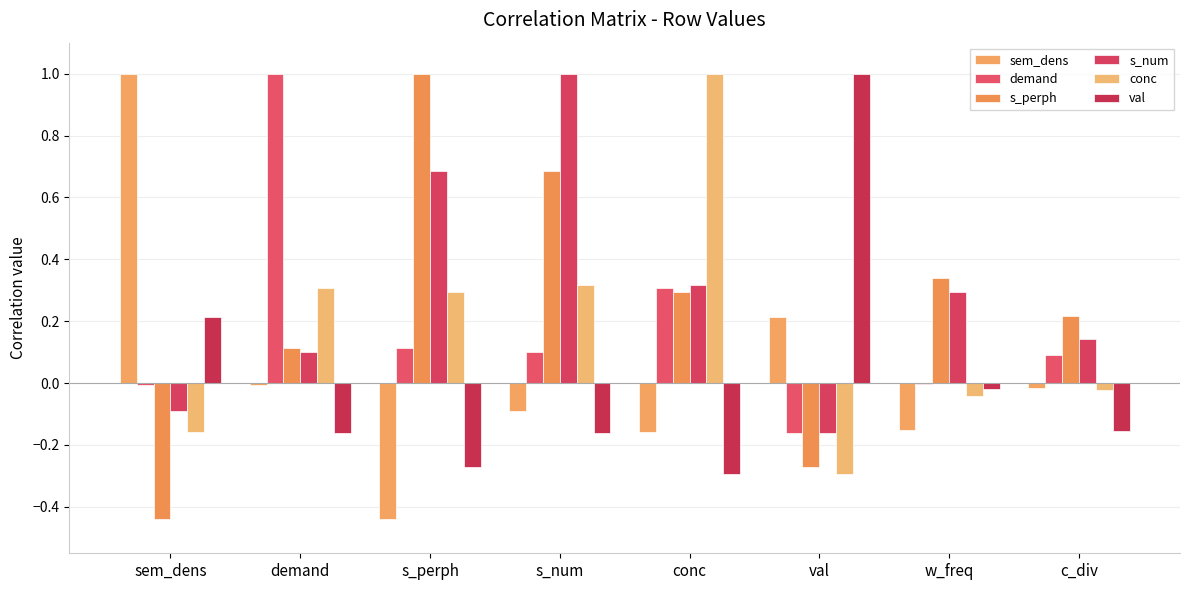

How many positive values does the val series have?

2